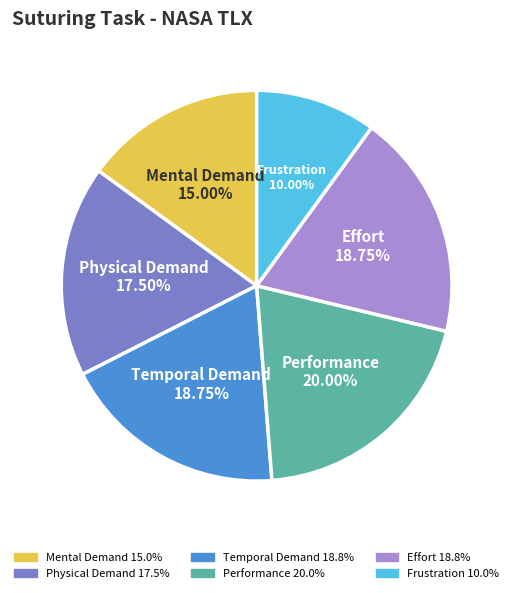

Which category has the biggest portion of the pie?

Performance